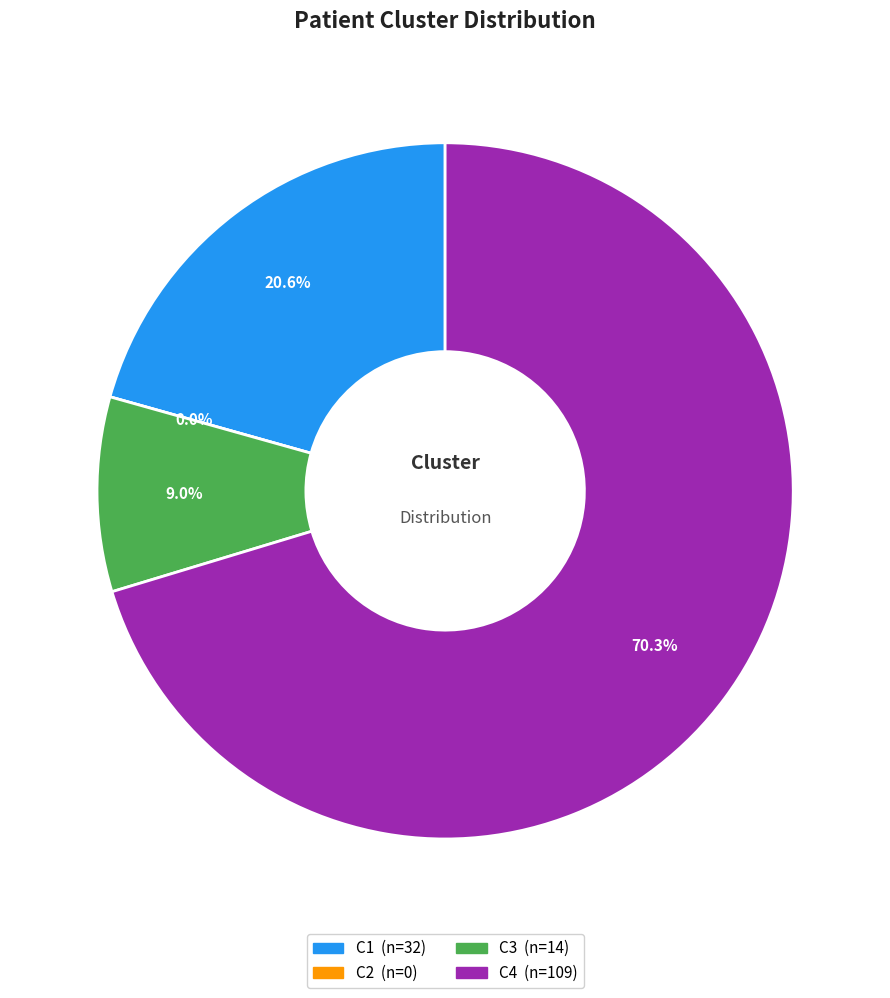

Which slice is the smallest?

C2